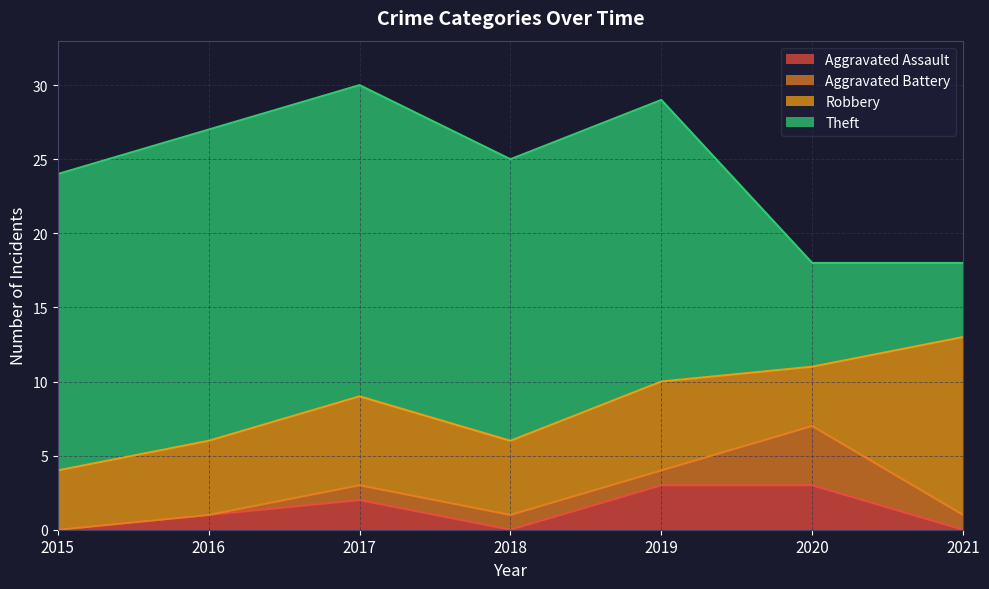

Rank the series by their maximum value, from highest to lowest.

Theft, Robbery, Aggravated Battery, Aggravated Assault